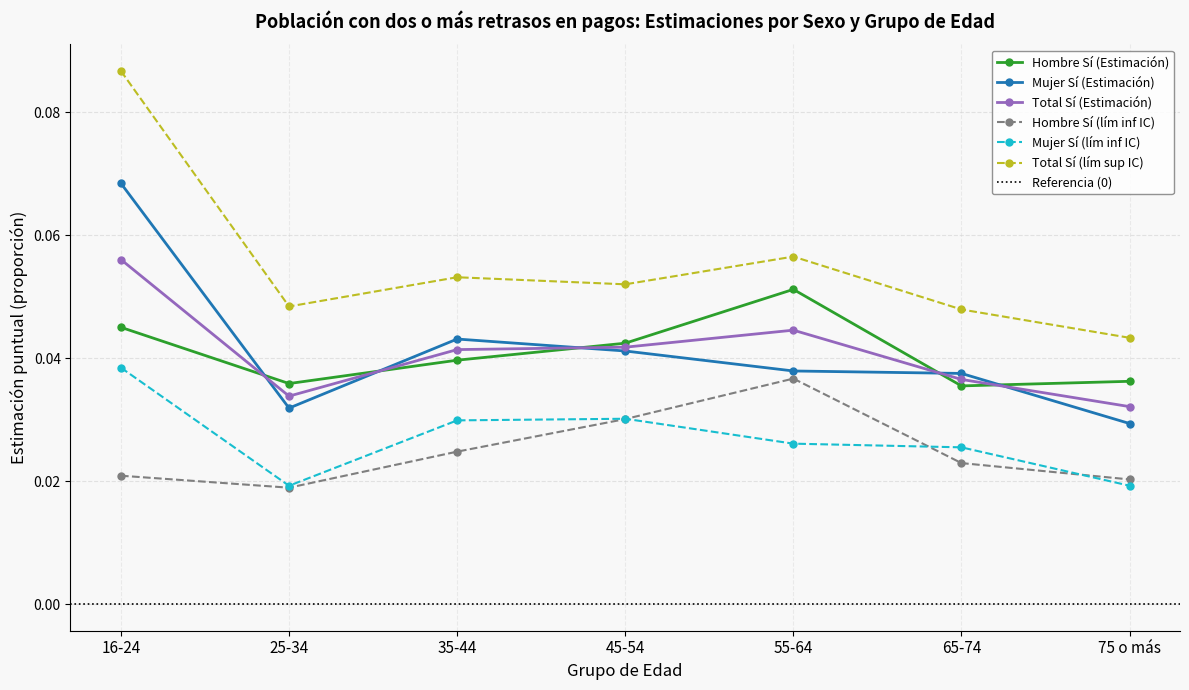

How many categories are shown in the chart?

7